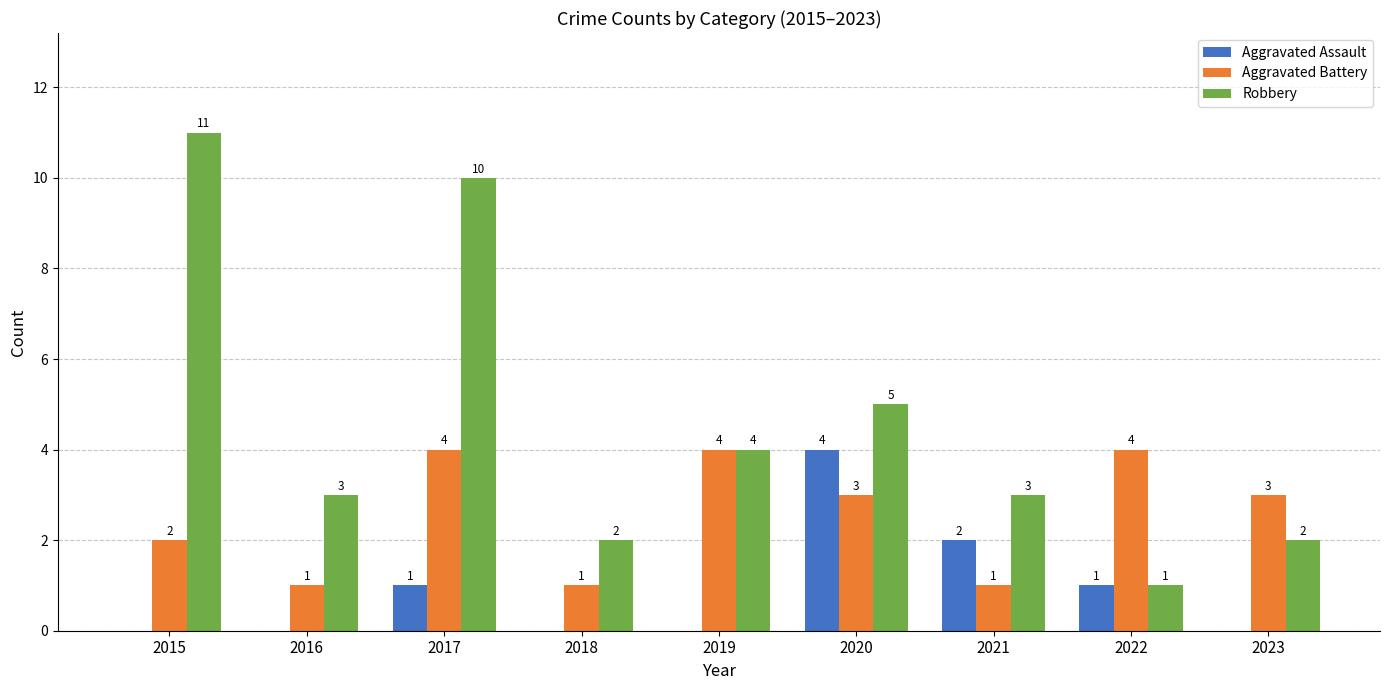

What is the sum of the Aggravated Battery values at 2016 and 2019?

5